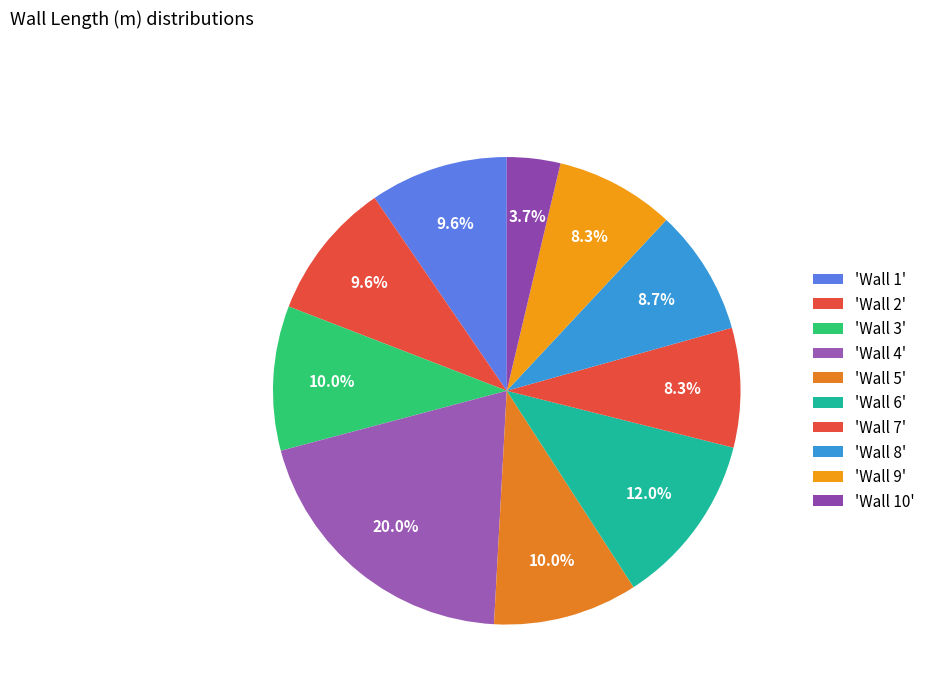

How many slices are in this pie chart?

10